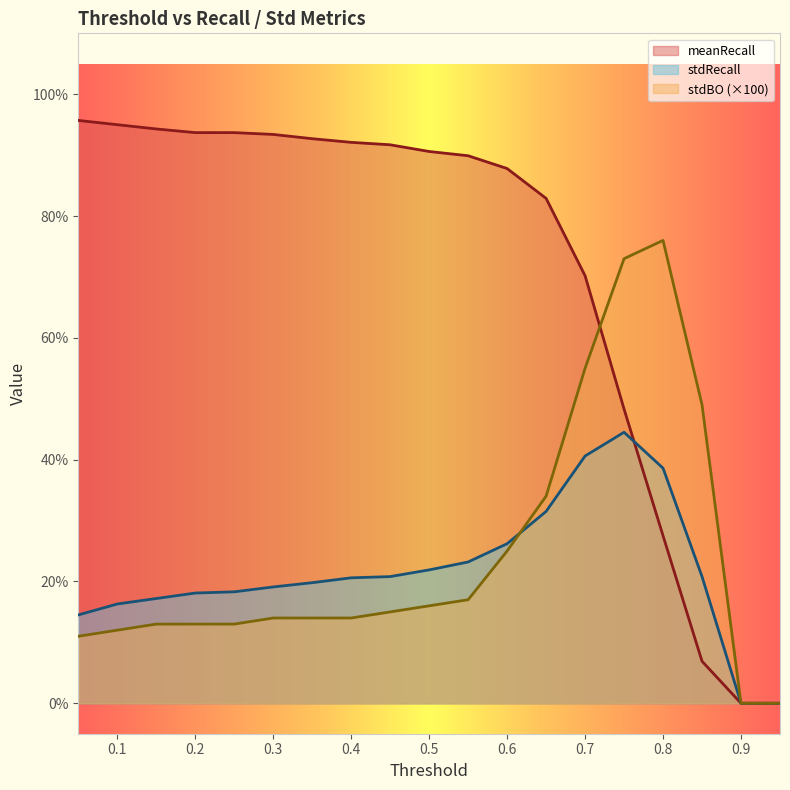

How many intersections are there between stdBO and meanRecall?

1